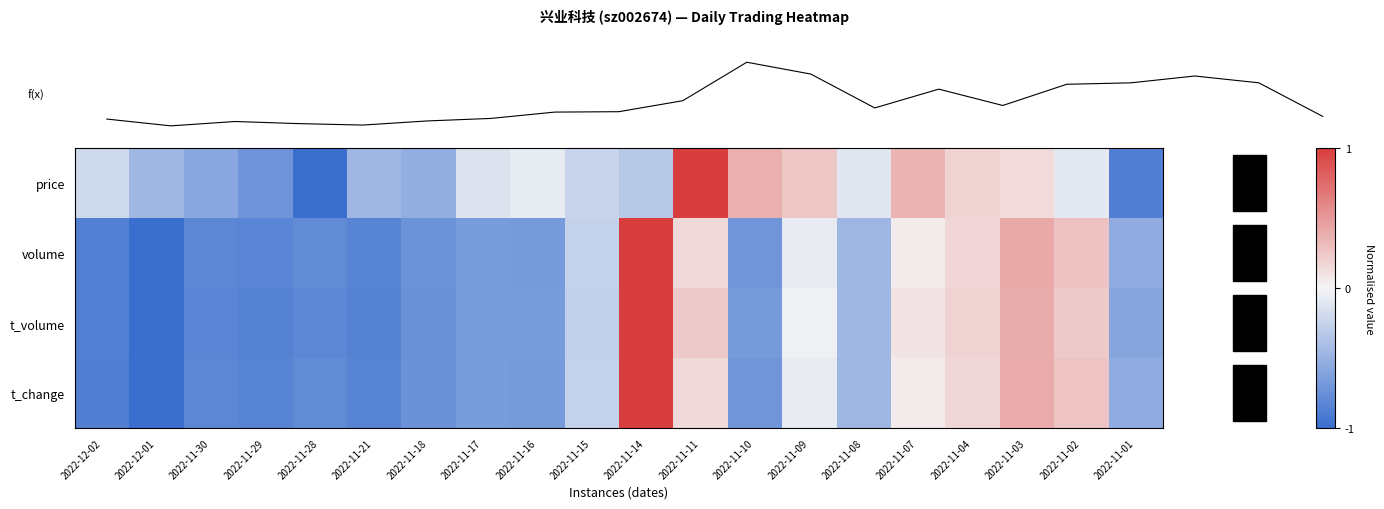

What is the average value of the f(x) series?

-0.3